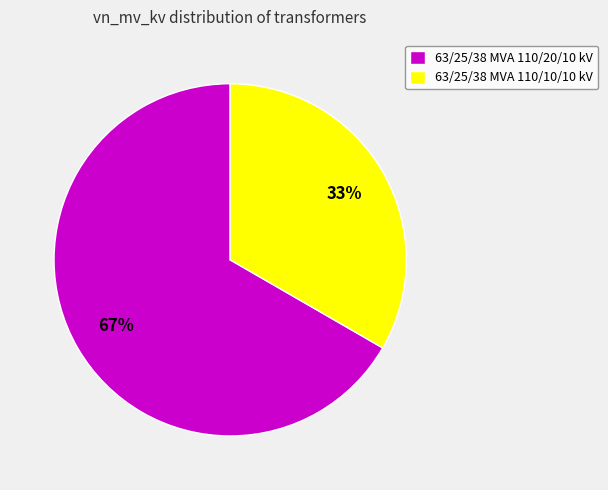

Is 63/25/38 MVA 110/10/10 kV the majority of the pie?

No